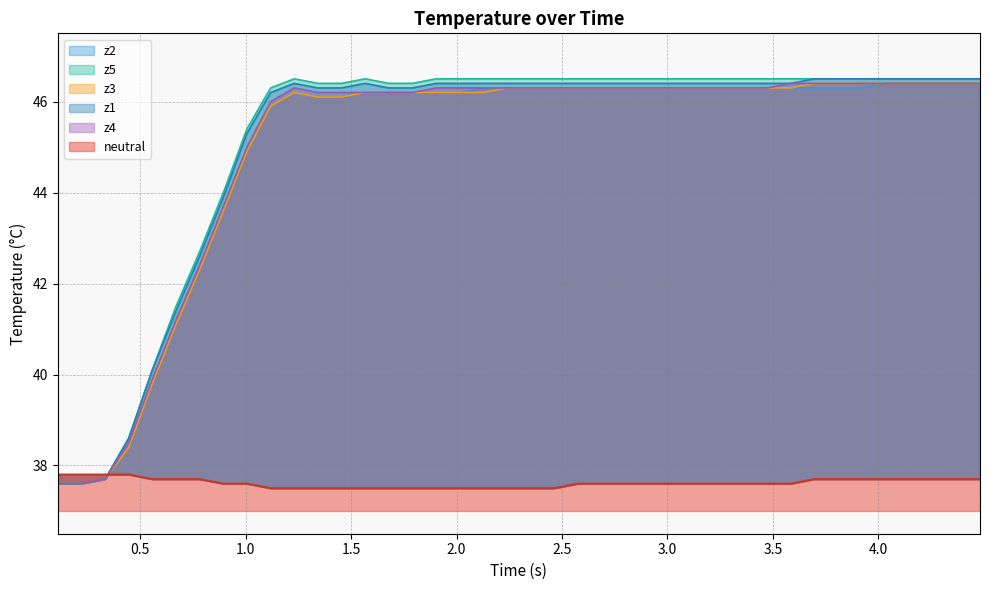

The z2 series shows 77.8 at 18. True or false?

False